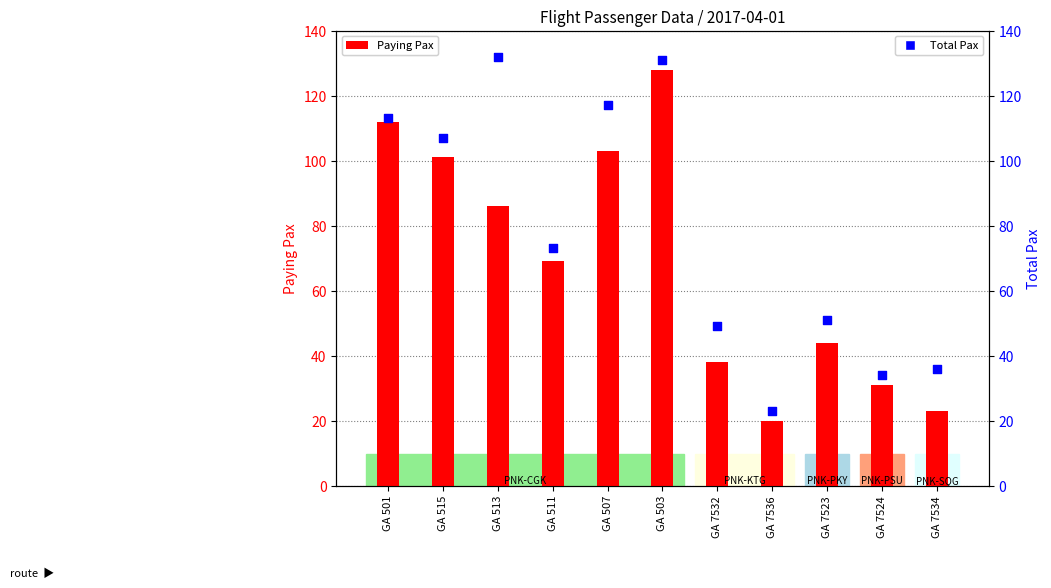

Which series has the largest Y range (max minus min)?

Total Pax